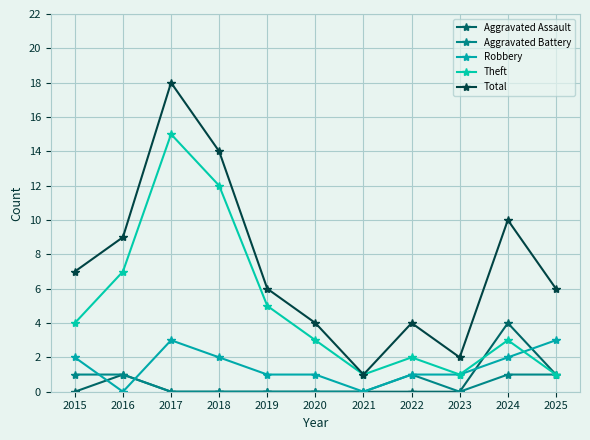

Does the chart display data point markers on the line(s)?

Yes